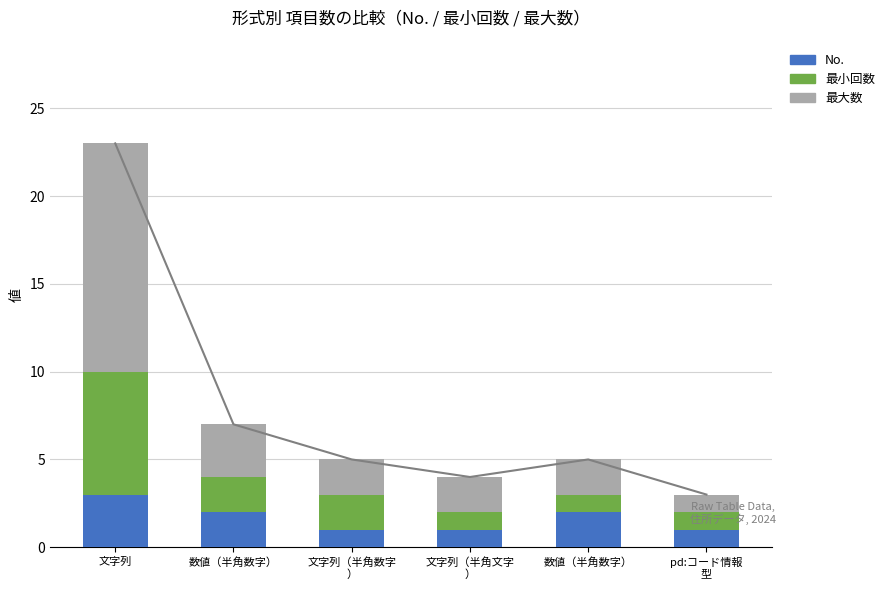

What is the total value across all series at 文字列?

23